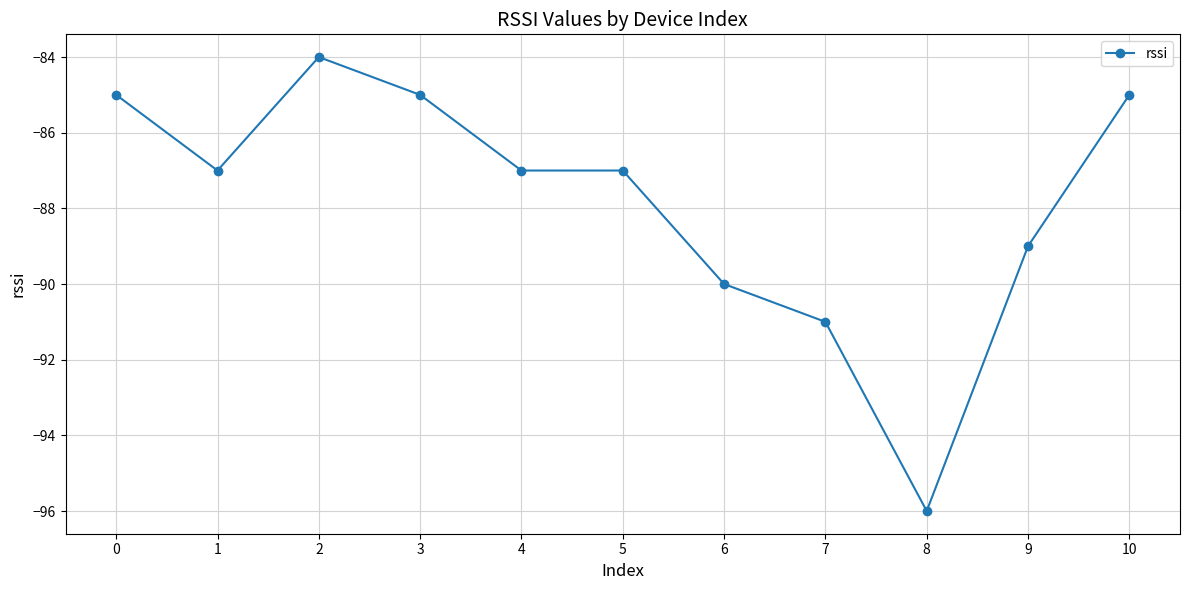

How many distinct data groups are displayed?

1